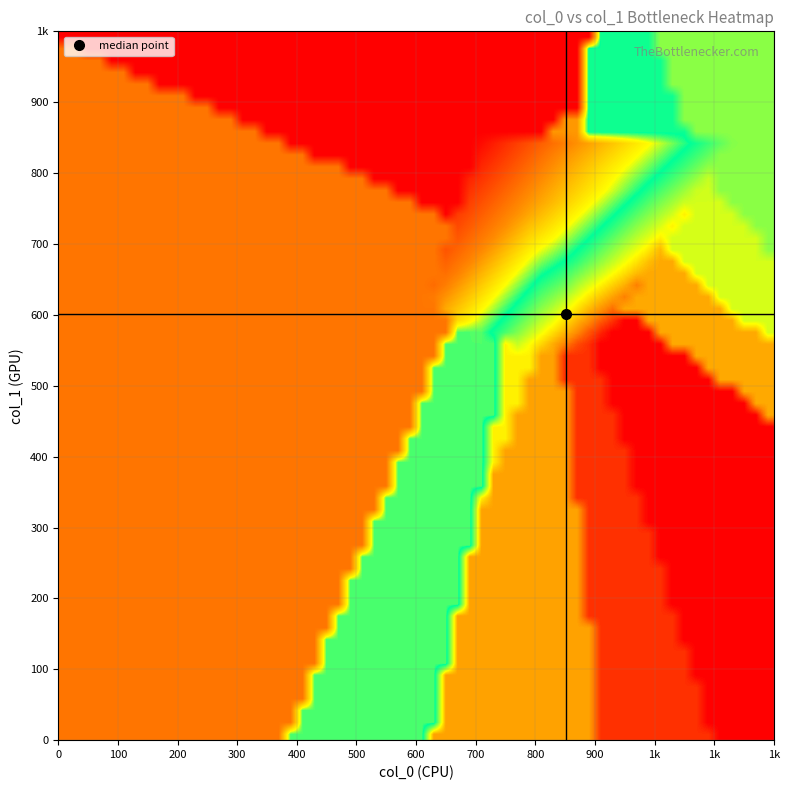

Which series has the widest spread of values?

col_0